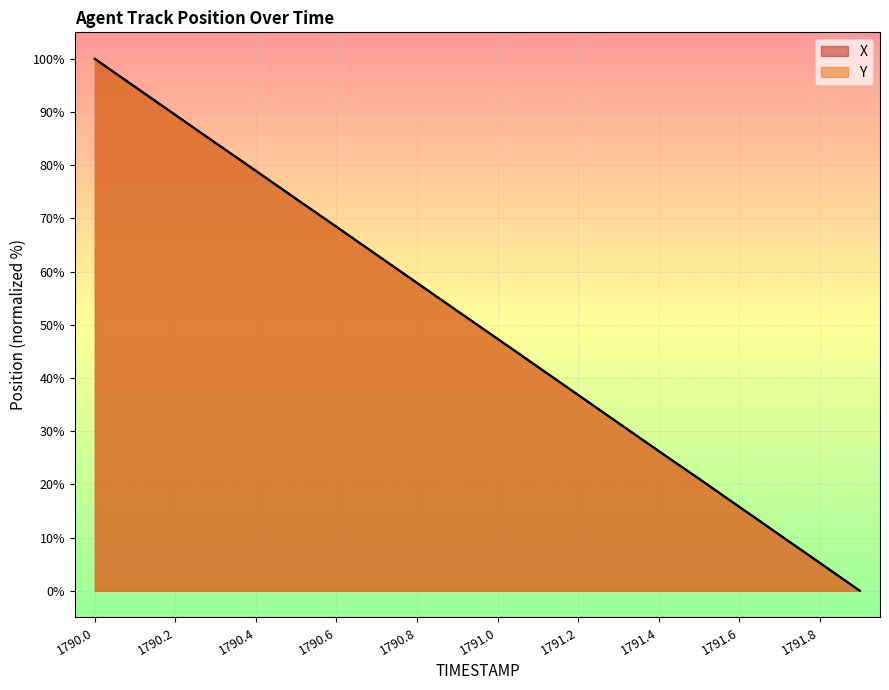

What is the value of the Y point at the 4th from the left?

84.2